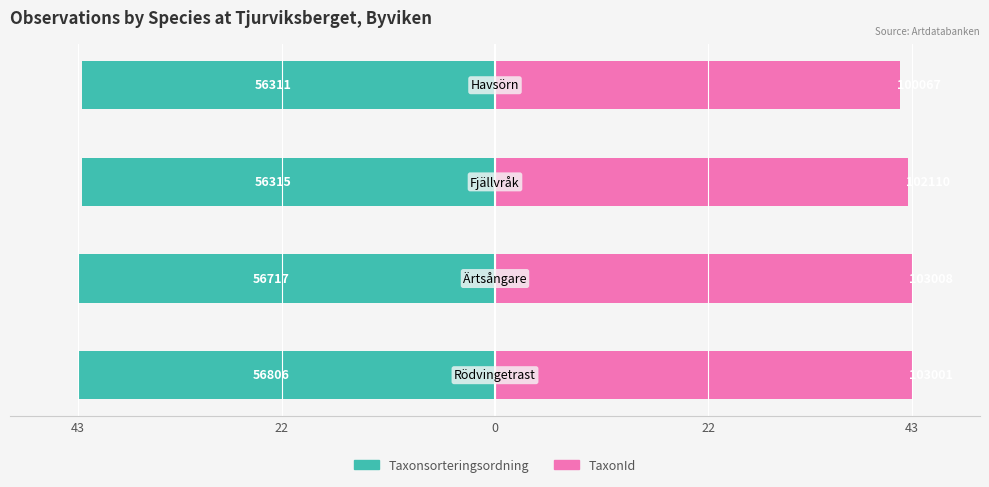

What is the maximum value shown in the chart?

43.0